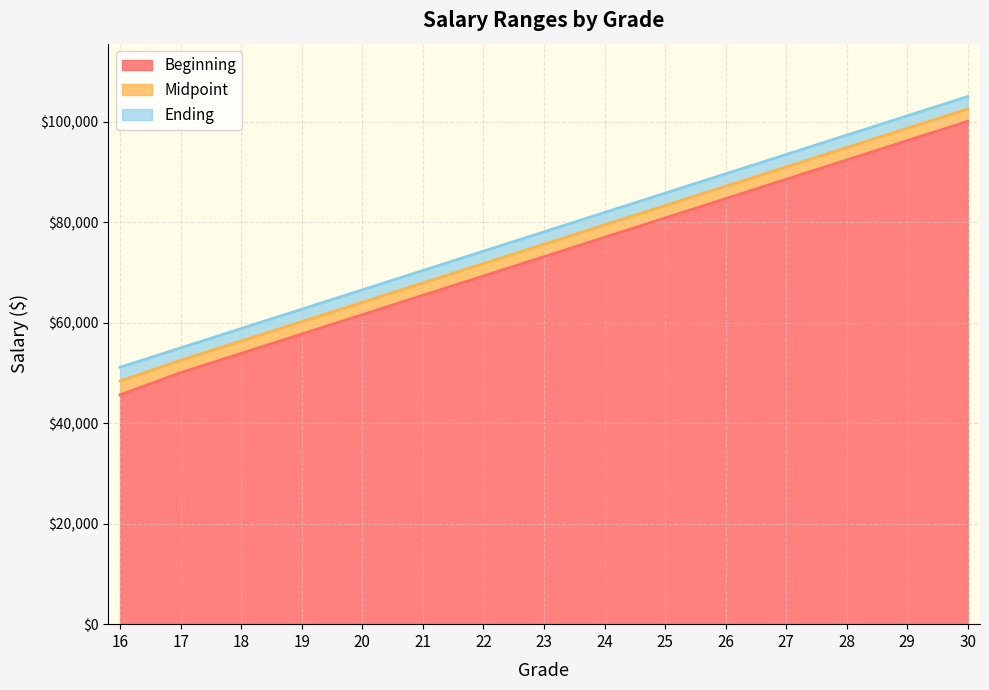

At how many categories does at least one series exceed 71222?

9